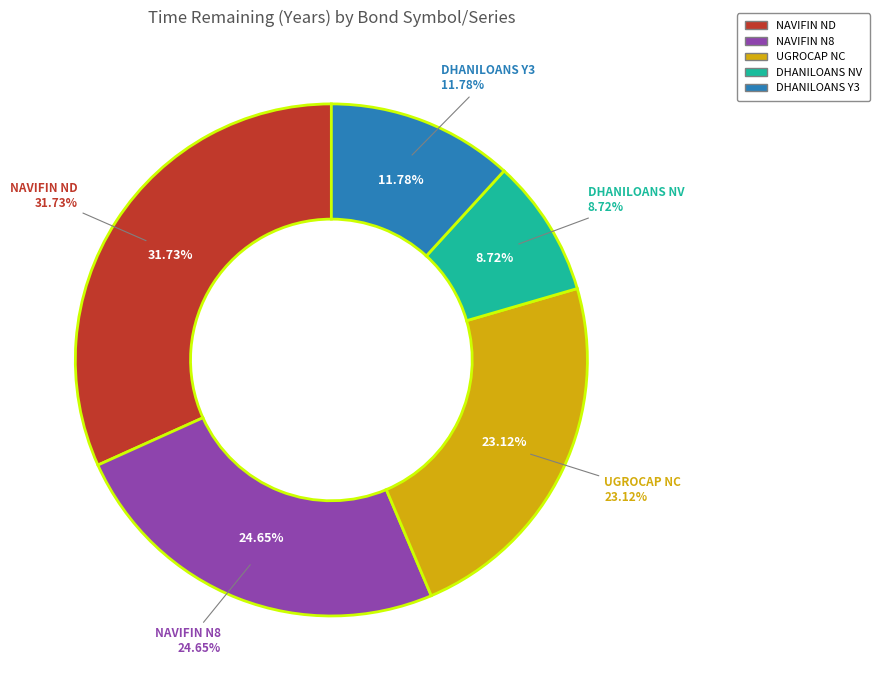

Between NAVIFIN ND and NAVIFIN N8, which is larger?

NAVIFIN ND